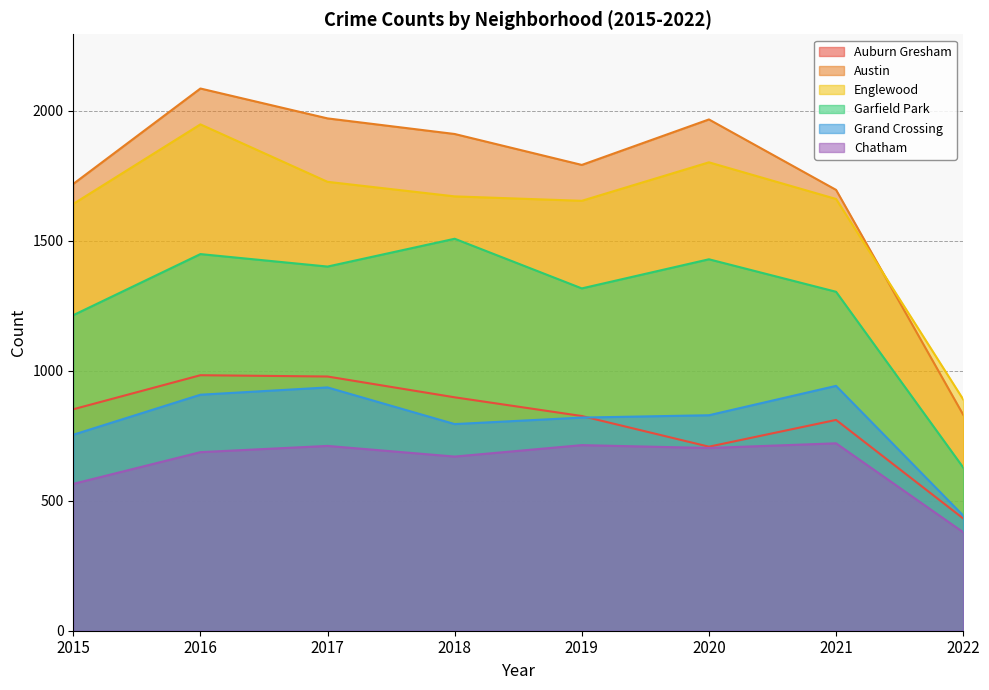

Reading left to right, extract all data points from this chart.

Auburn Gresham: 852	983	978	898	826	708	811	432
Austin: 1719	2086	1971	1911	1792	1967	1696	831
Englewood: 1642	1948	1727	1671	1654	1802	1661	890
Garfield Park: 1214	1449	1401	1508	1317	1429	1304	628
Grand Crossing: 754	908	936	795	820	829	942	443
Chatham: 565	687	711	670	714	703	721	379